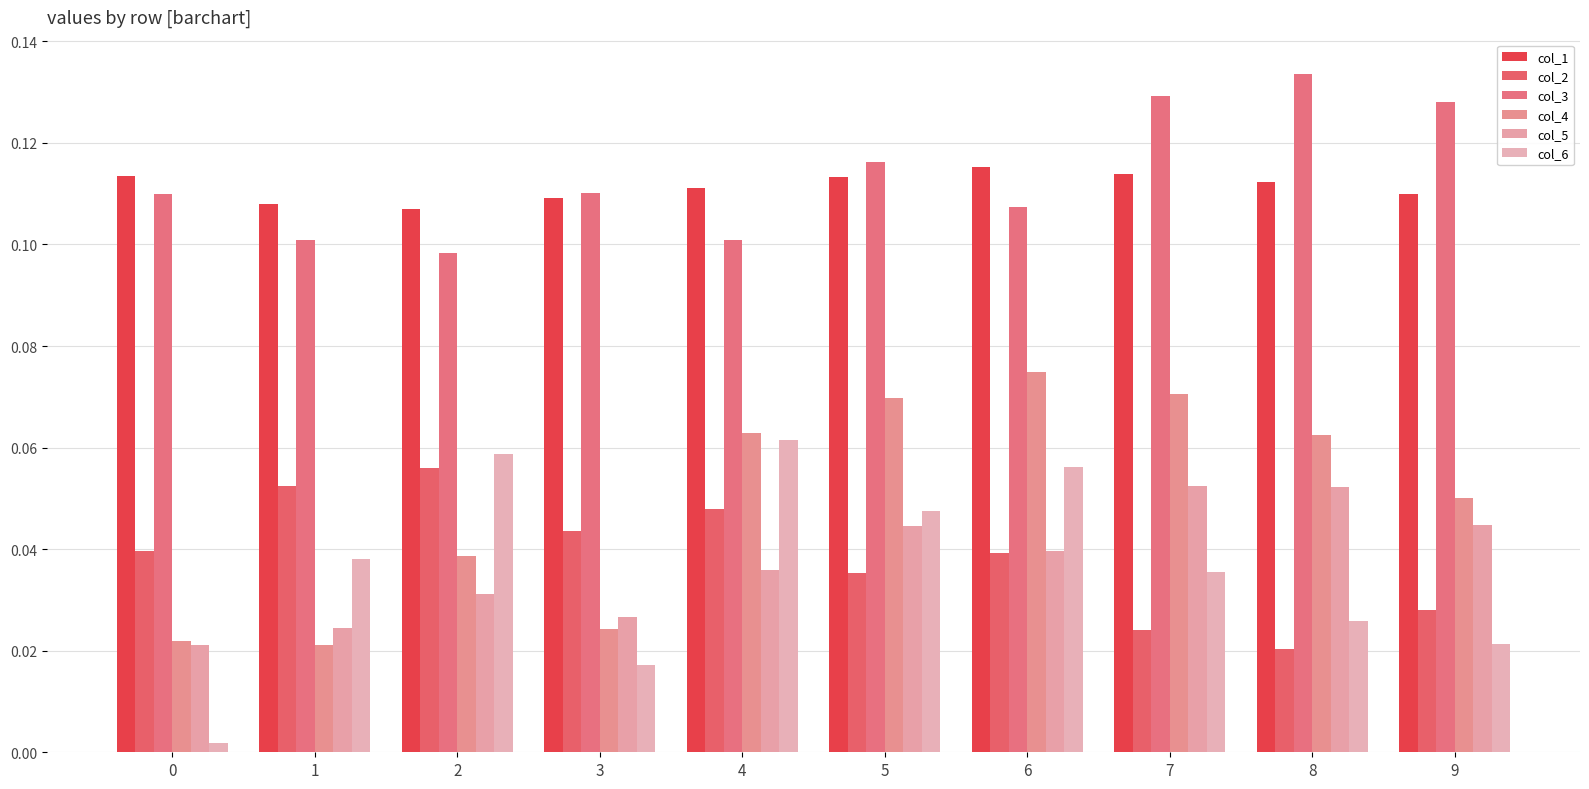

How many data points does each series have?

10